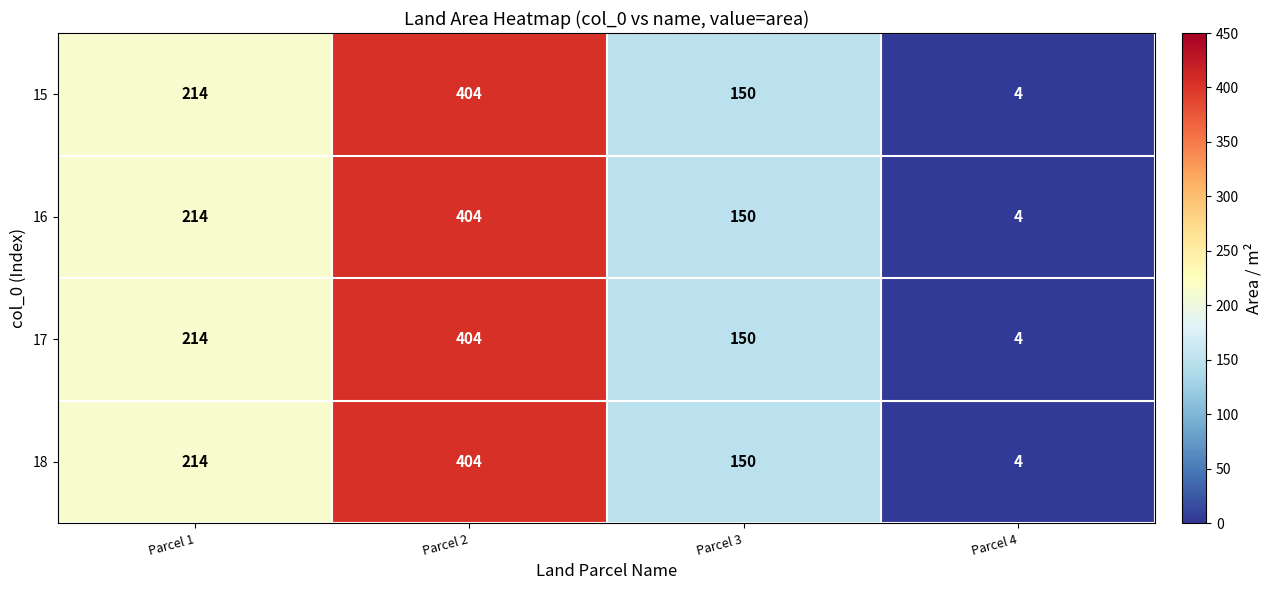

True or false: 18 has a value of 404 at Parcel 2.

True